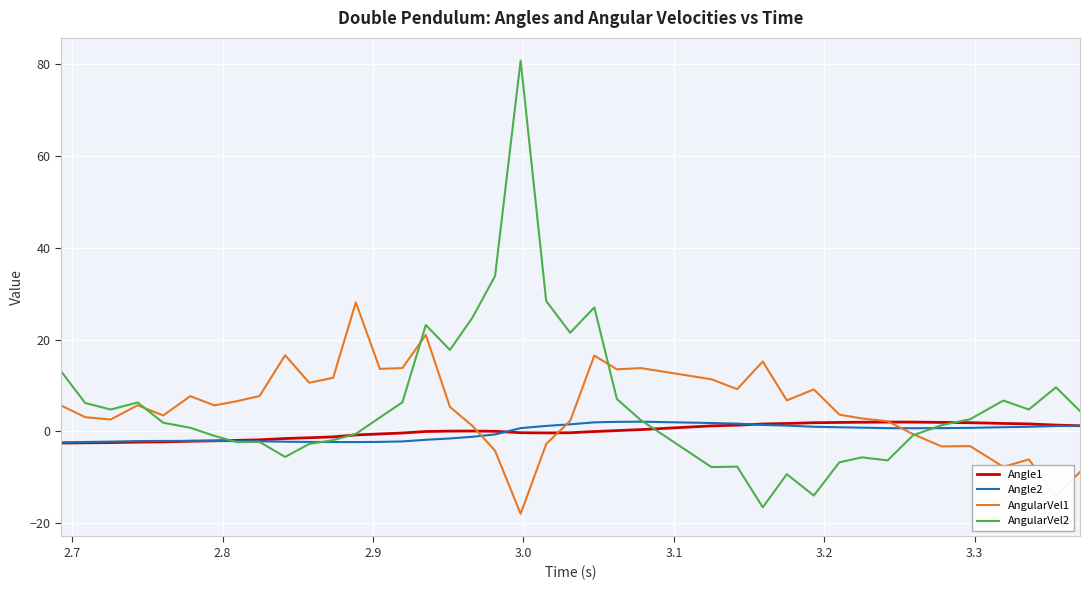

How many negative values does the AngularVel2 series have?

16